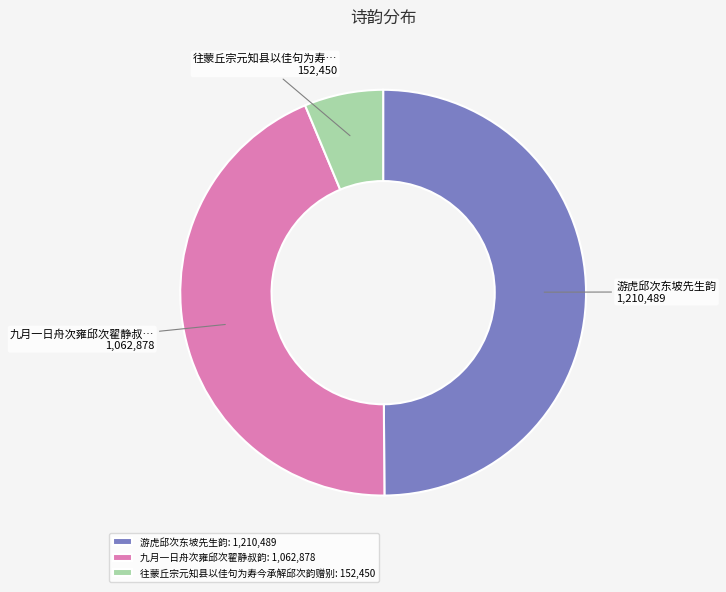

How many slices are in this pie chart?

3